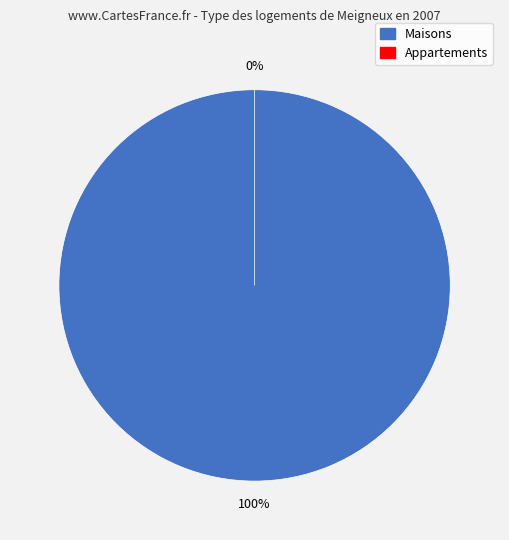

To the nearest percent, what is the difference between the 0 and 1 slice percentages?

100%